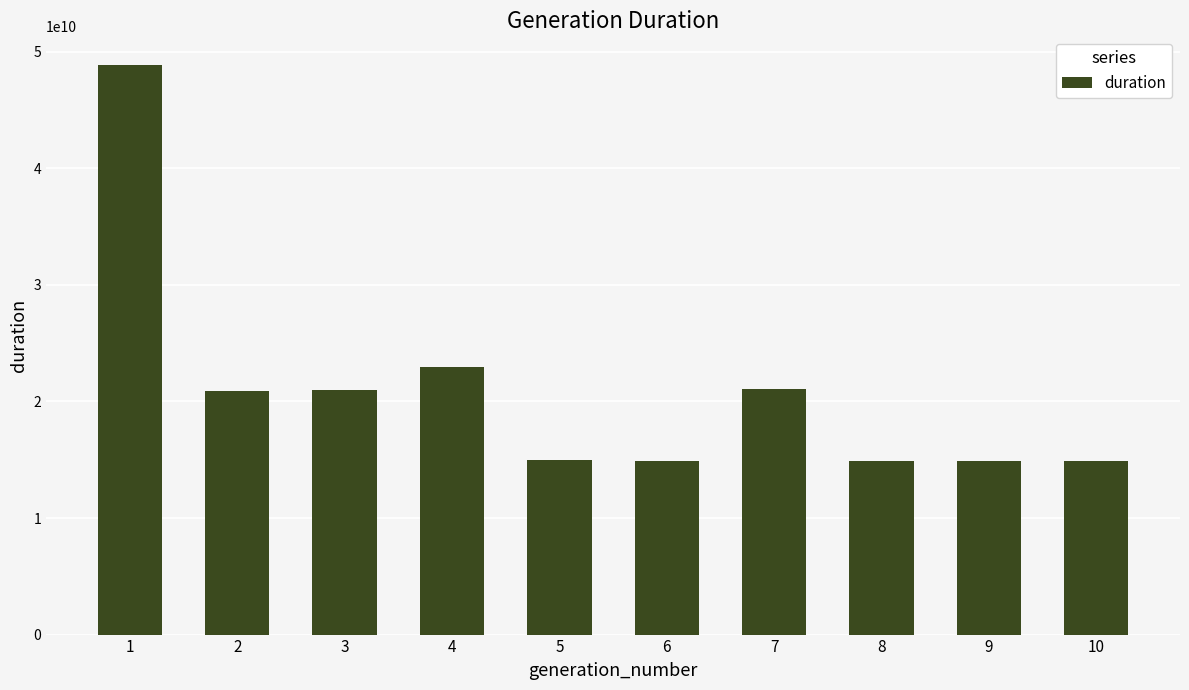

True or false: the data shows 14879248936 at 9.

True